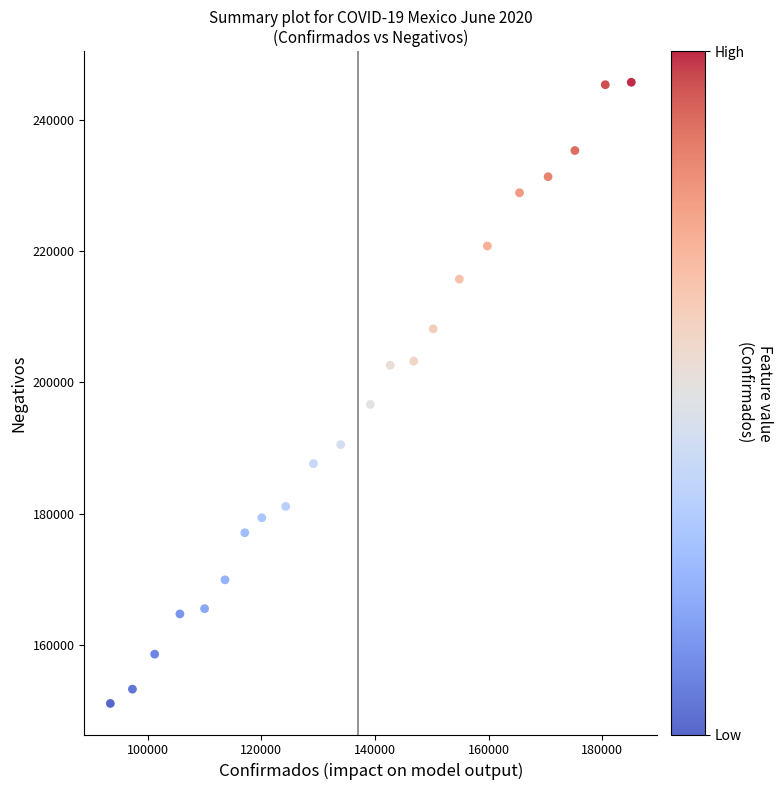

What Y value in the scatter plot is closest to 198422?

196658.5